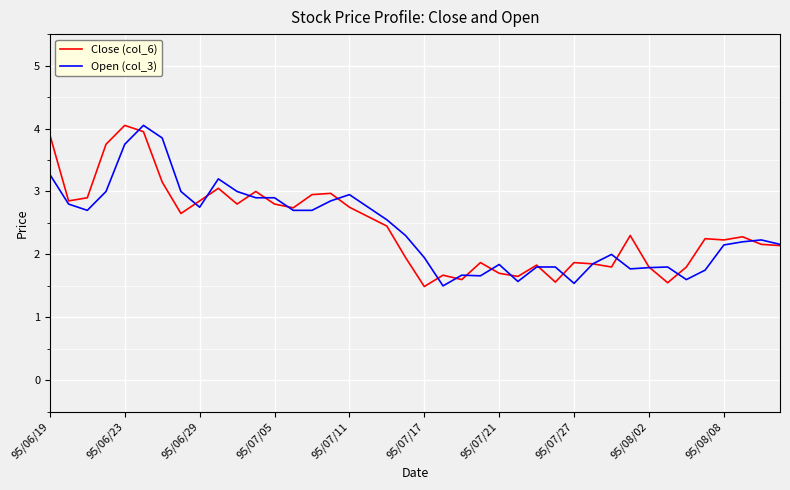

What is the lowest value of the Close (col_6) series?

1.5